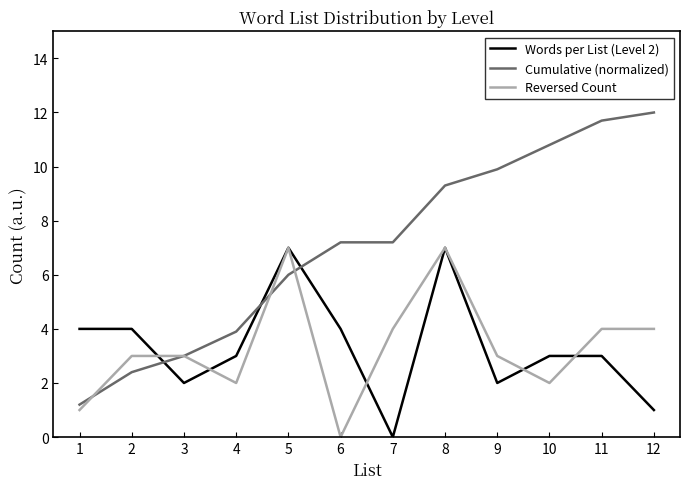

What is the approximate value of Cumulative (normalized) at 10?

10.8